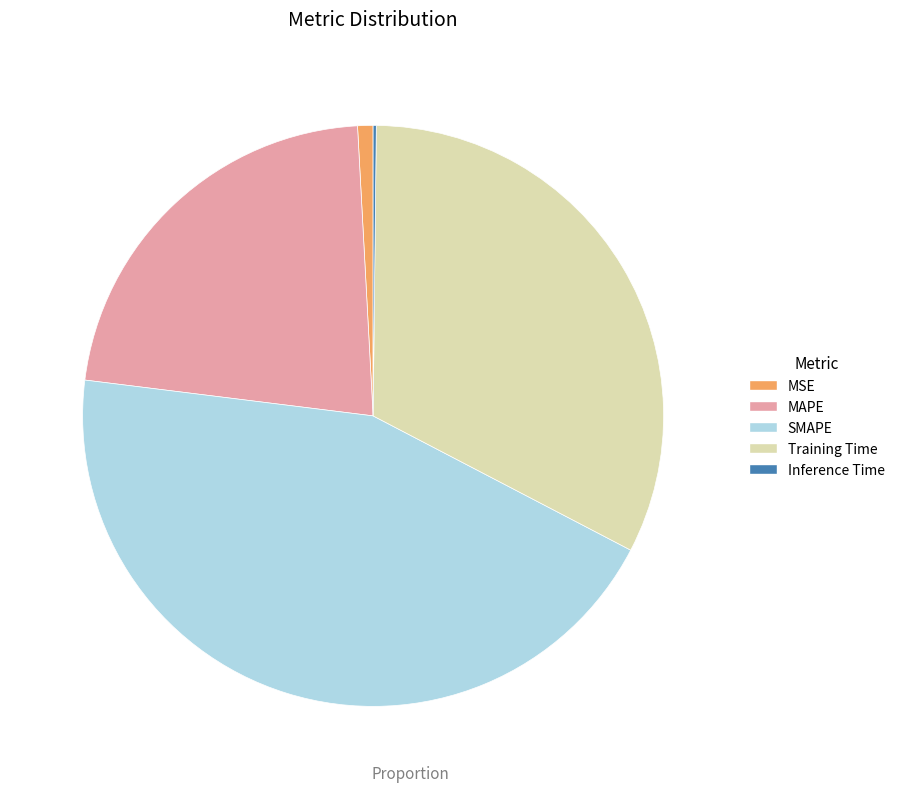

What is the largest slice in the pie chart?

SMAPE